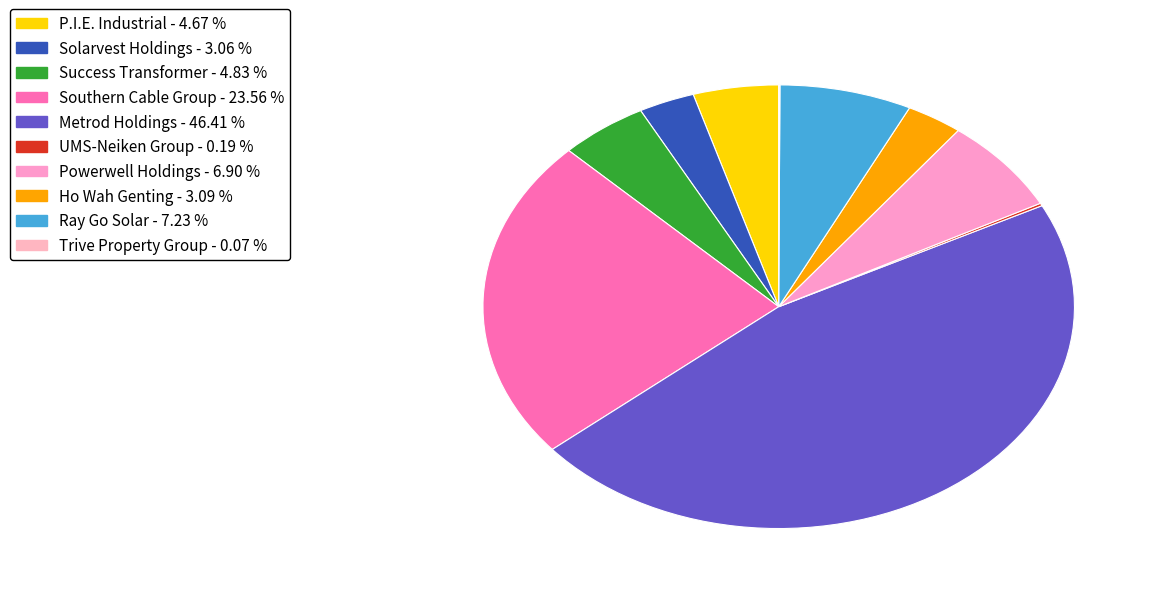

Which slice is the largest?

Metrod Holdings